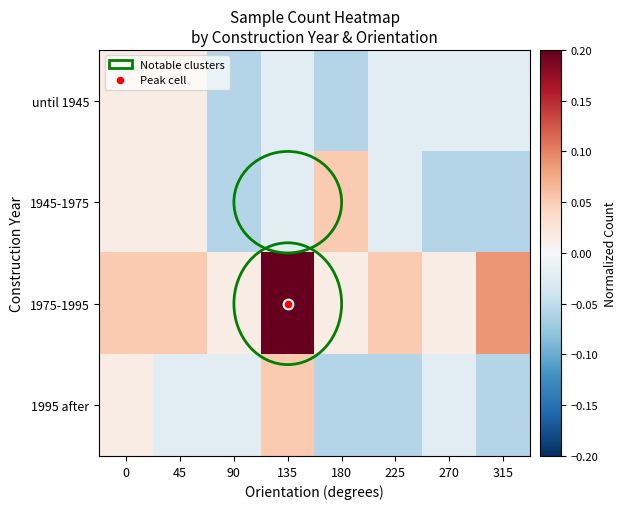

How many distinct data groups are displayed?

4